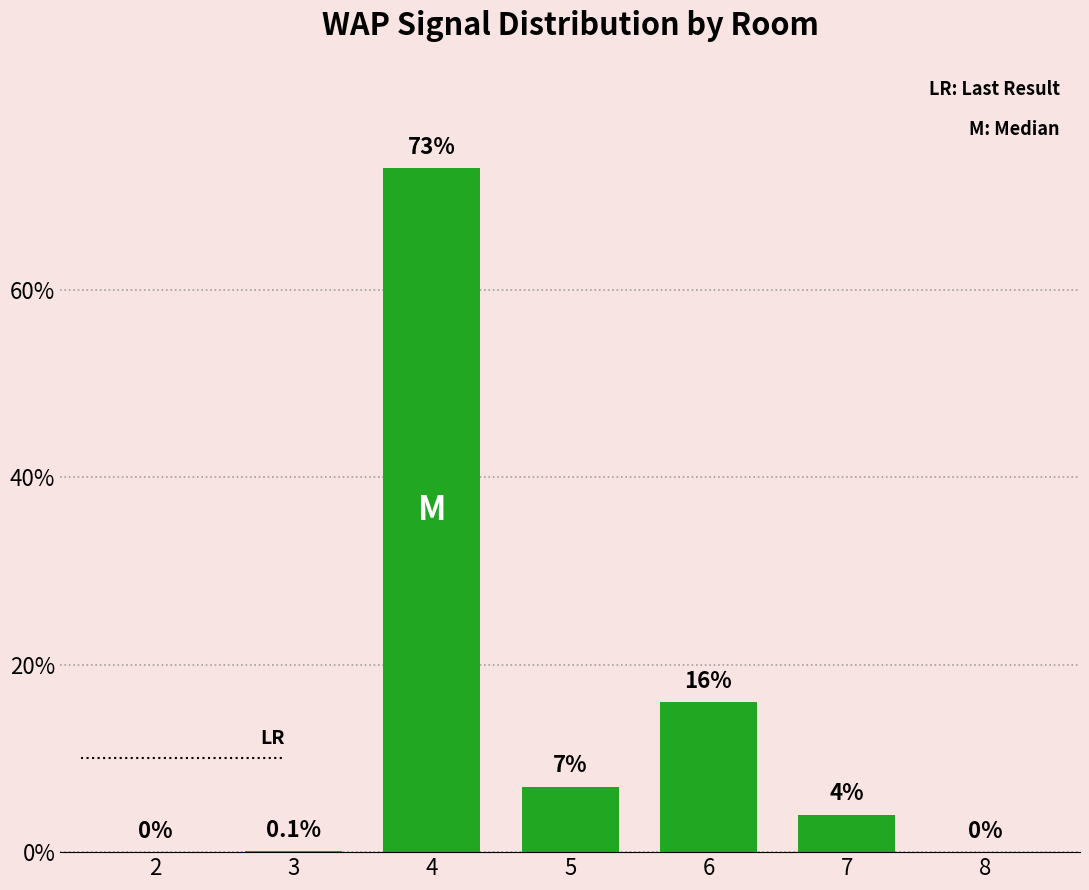

What is the sum of the values at 7 and 8?

4.0